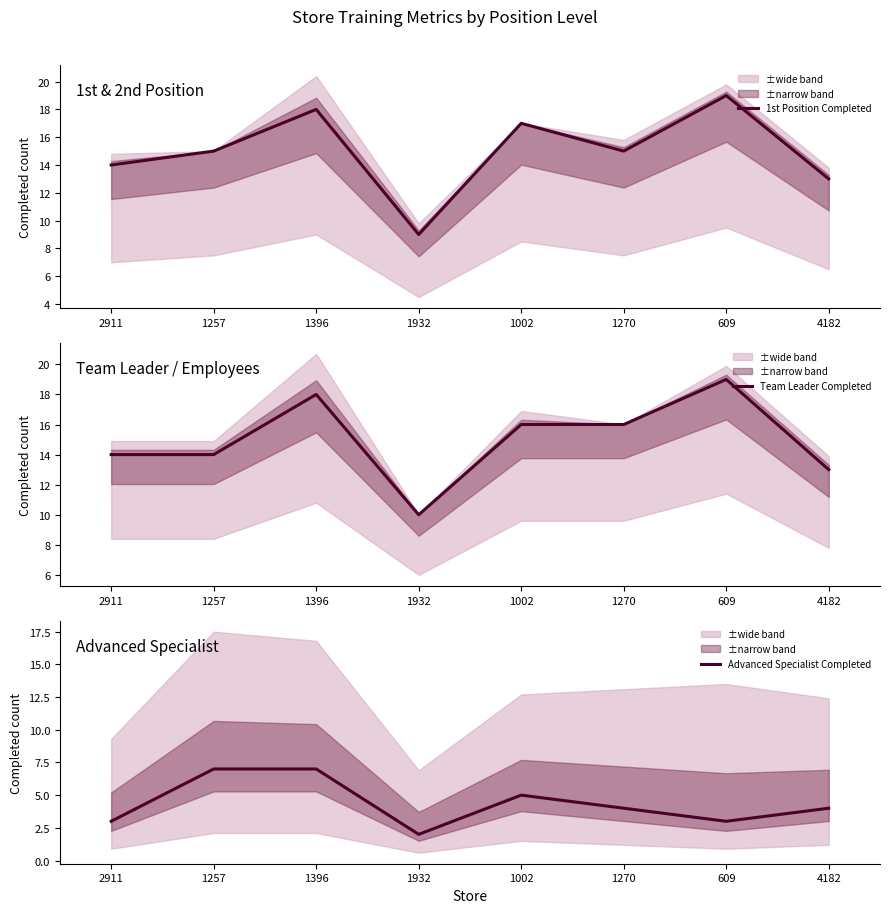

What is the minimum value shown in the chart?

2